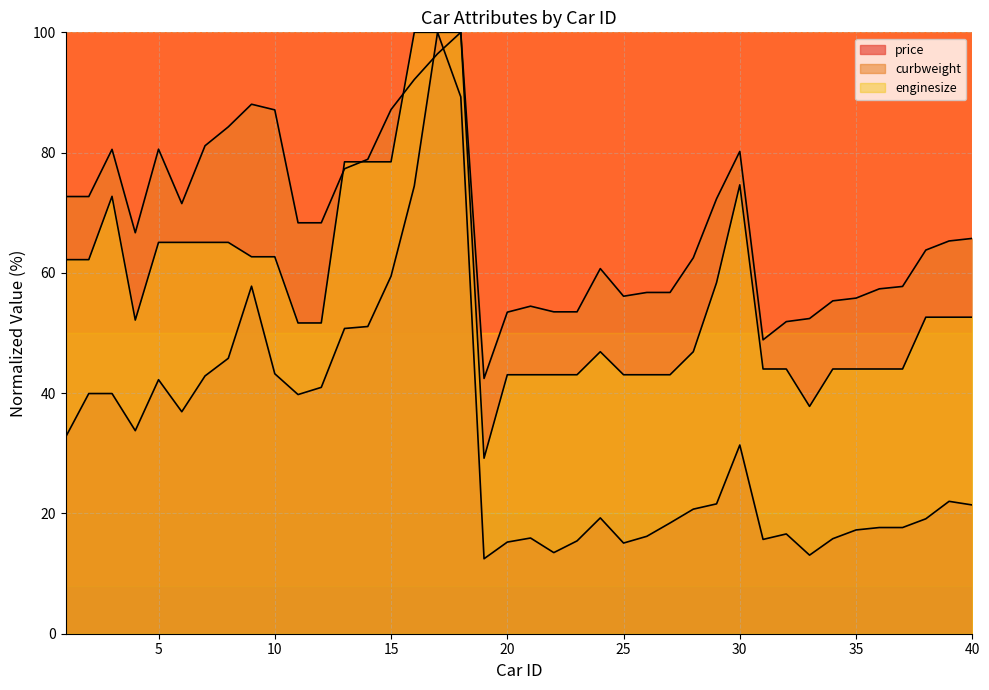

True or false: price has more than 2 interior local peaks.

True